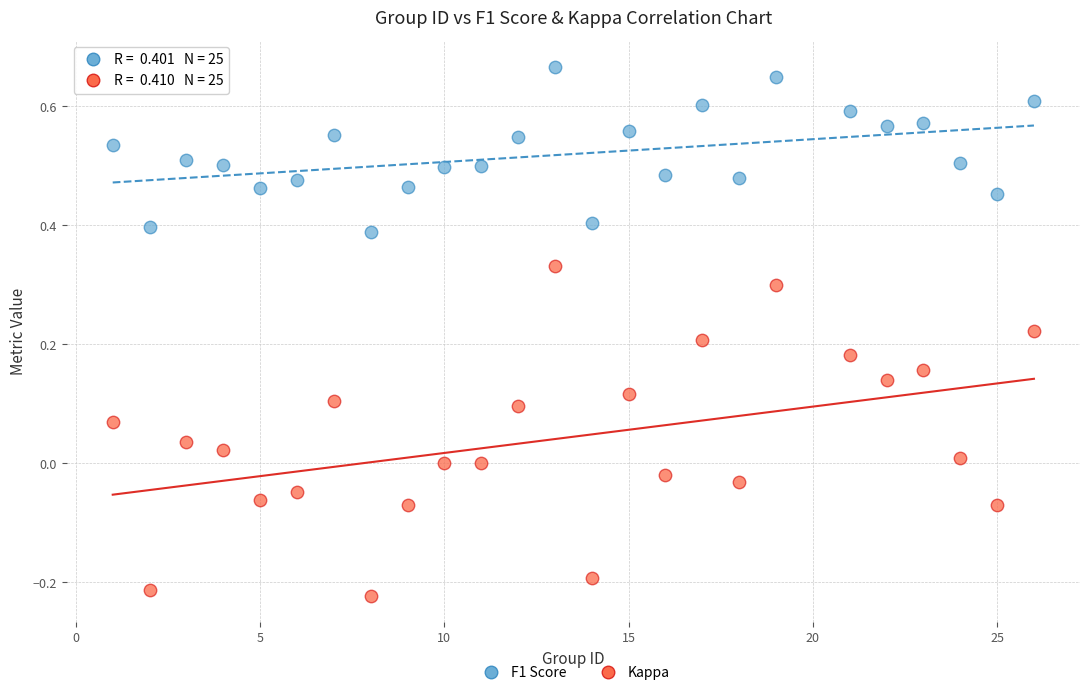

Which series reaches the maximum Y coordinate?

F1 Score